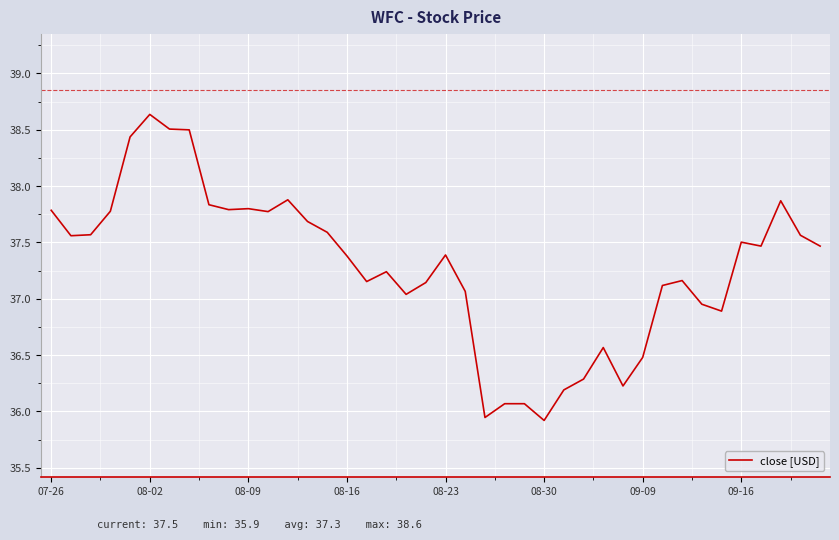

What is the maximum value shown in the chart?

38.6